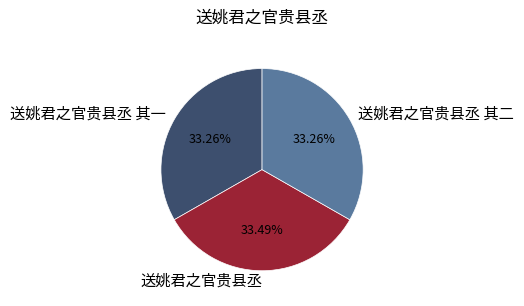

Does 送姚君之官贵县丞 其一 account for over 50% of the chart?

No